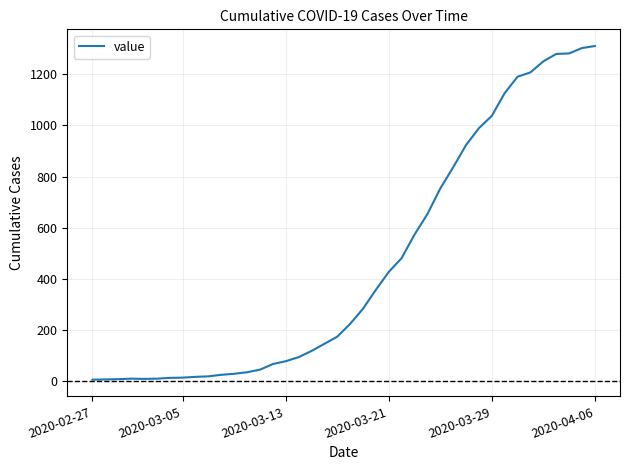

What is the difference between the maximum and minimum values?

1304